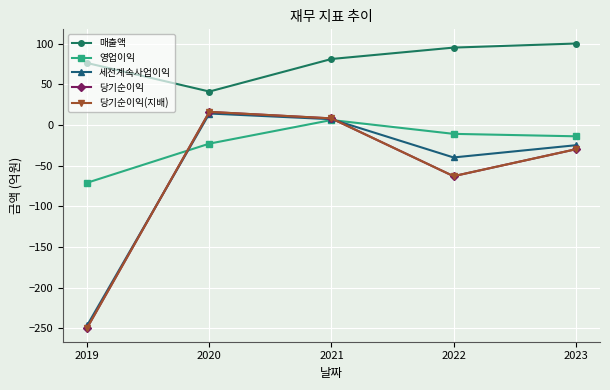

Is this an area chart (filled region under the line)?

No